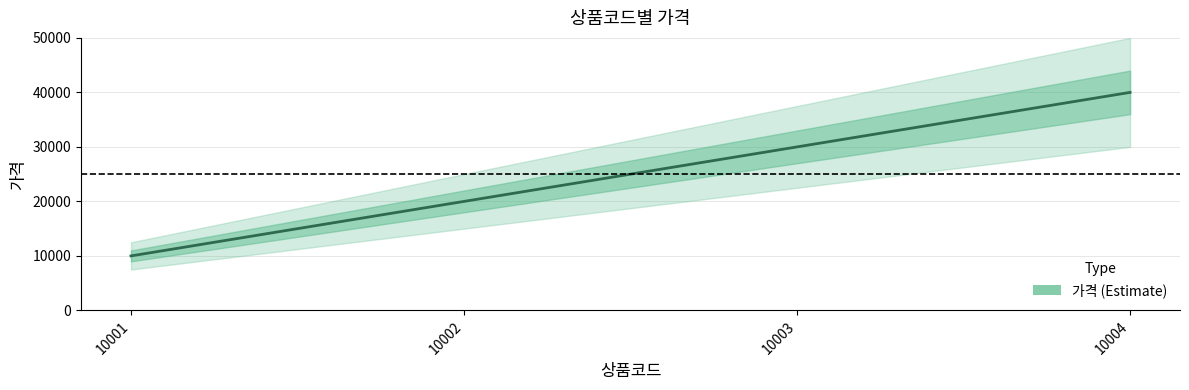

What is the minimum value shown in the chart?

10000